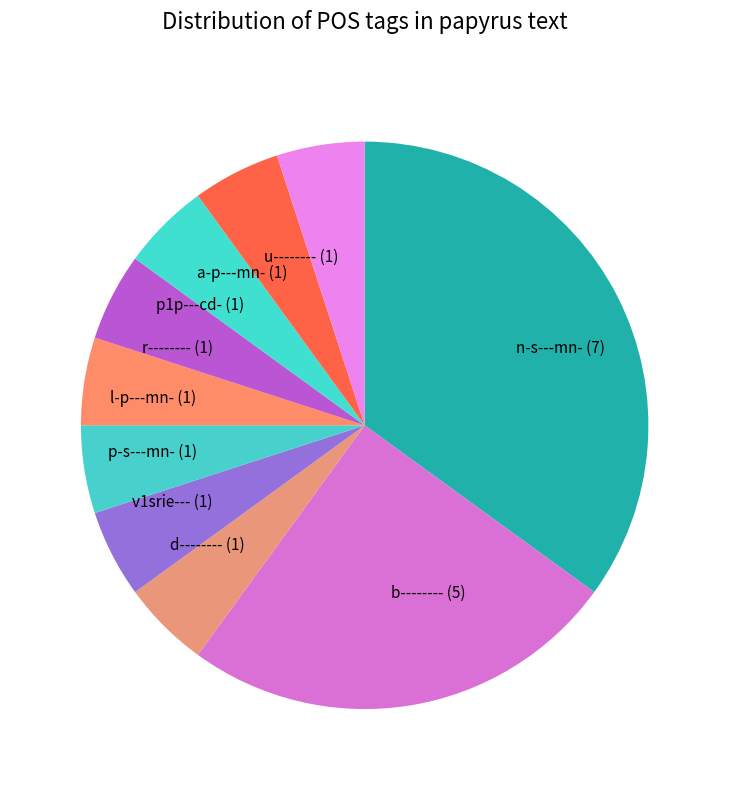

Combined, do v1srie--- and r-------- account for over 50%?

No